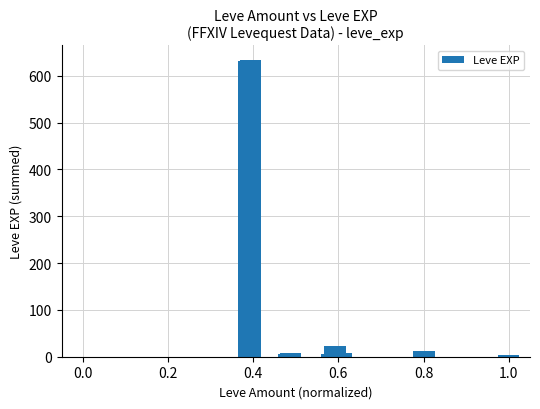

What is the difference between the maximum and minimum values?

630